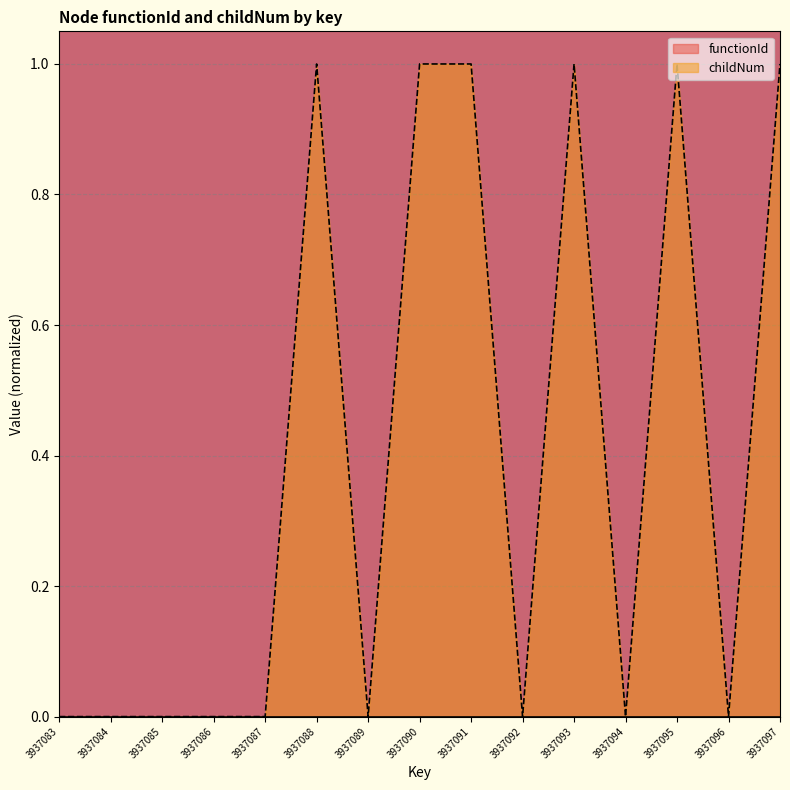

Where is the first local minimum?

3937089